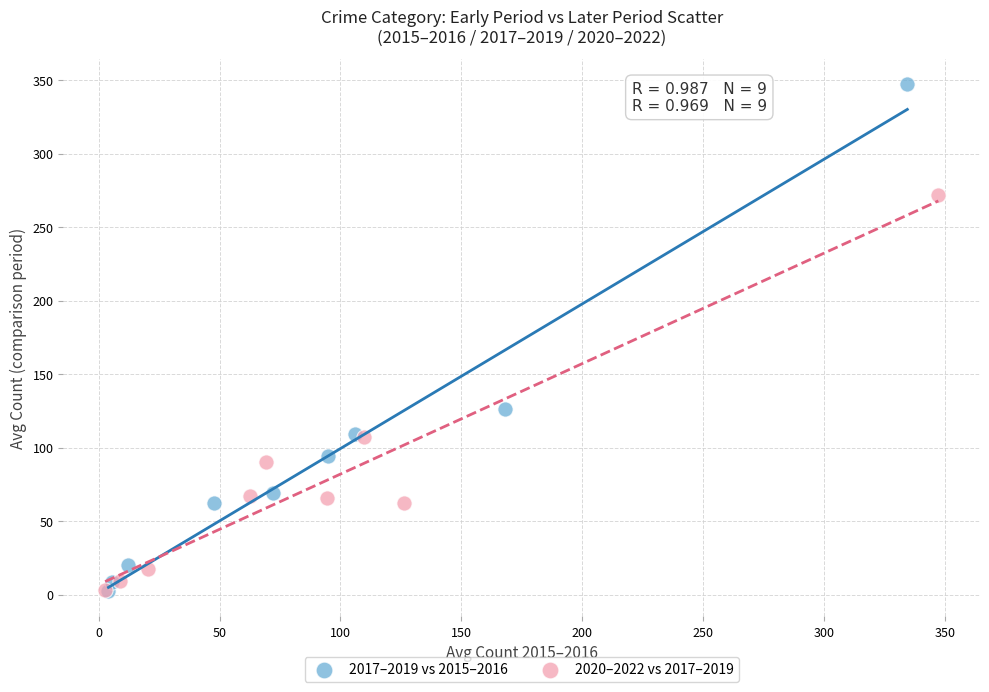

Which series contains the highest Y value?

2017–2019 vs 2015–2016